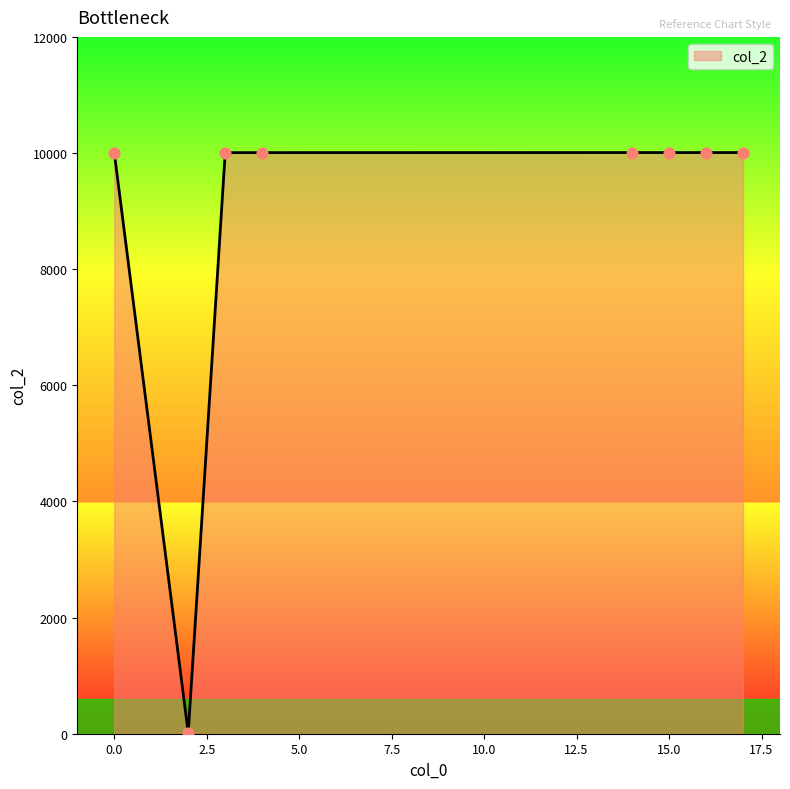

What is the difference between the maximum and minimum values?

9997